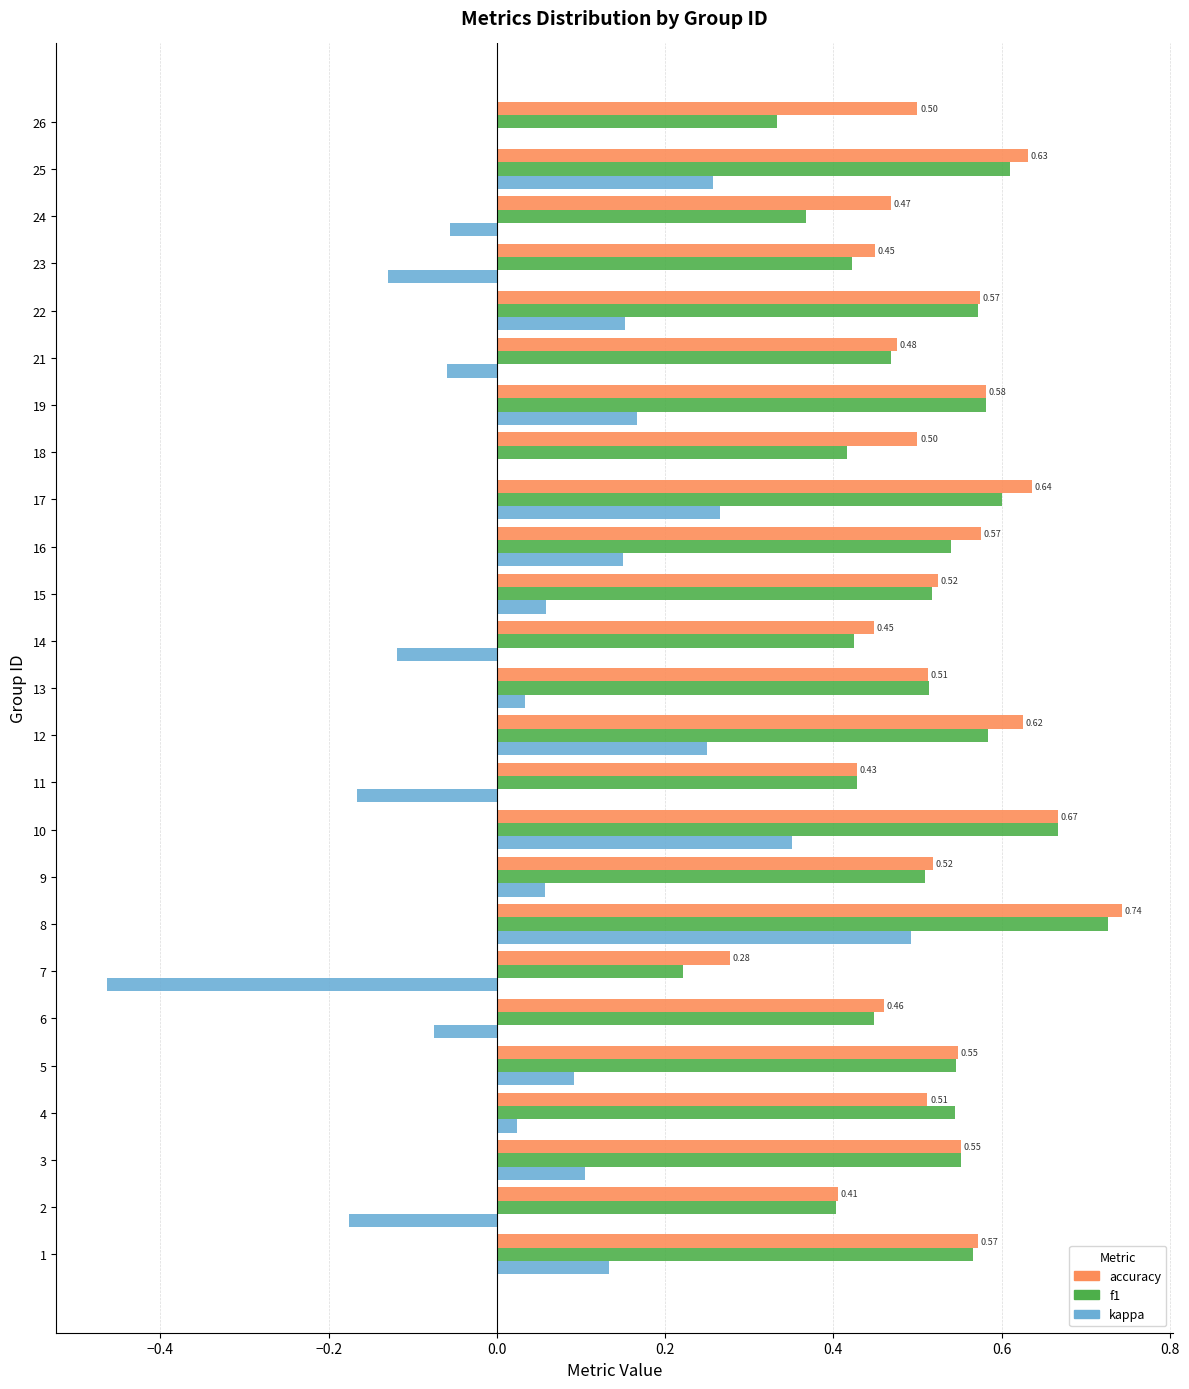

Between 5 and 19, which series saw the biggest shift?

kappa